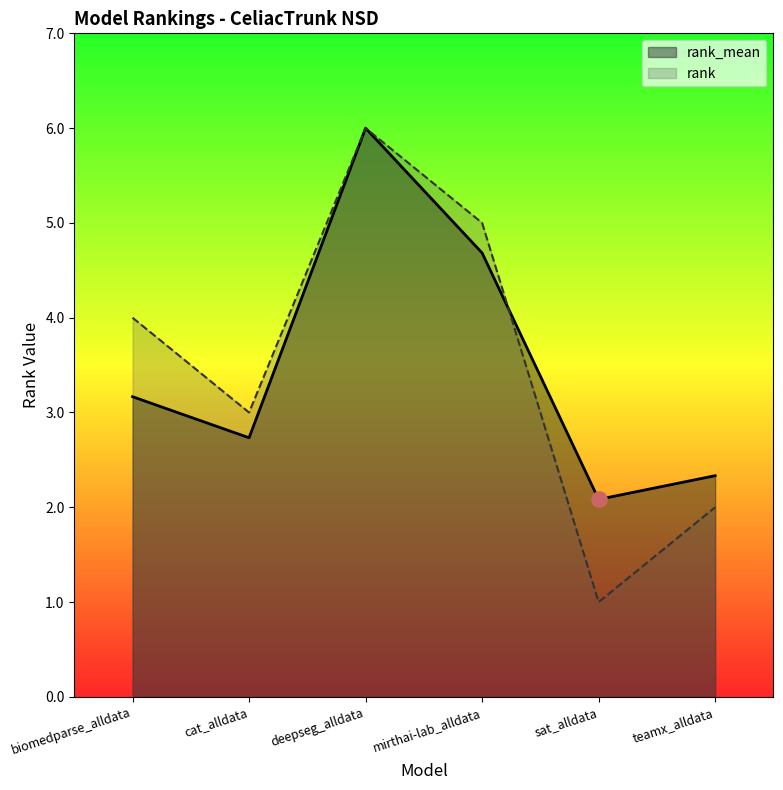

Which series has the largest total across all categories?

rank